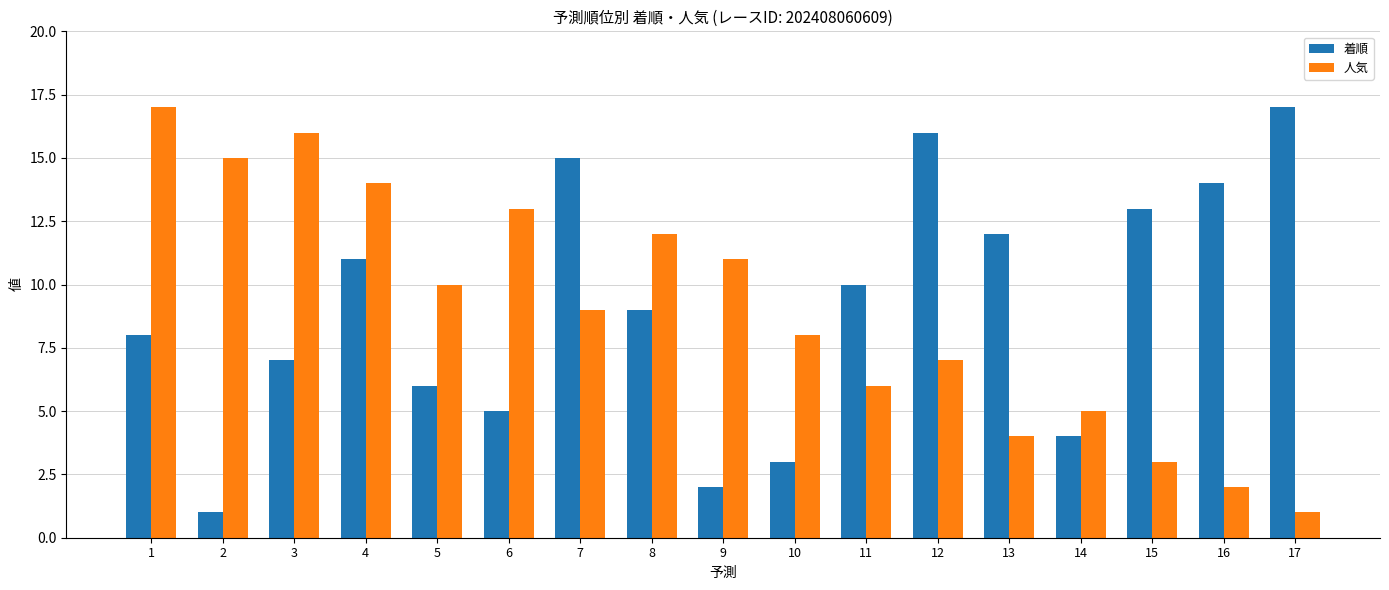

Is the value of 人気 at 13 greater than the value of 着順 at 12?

No